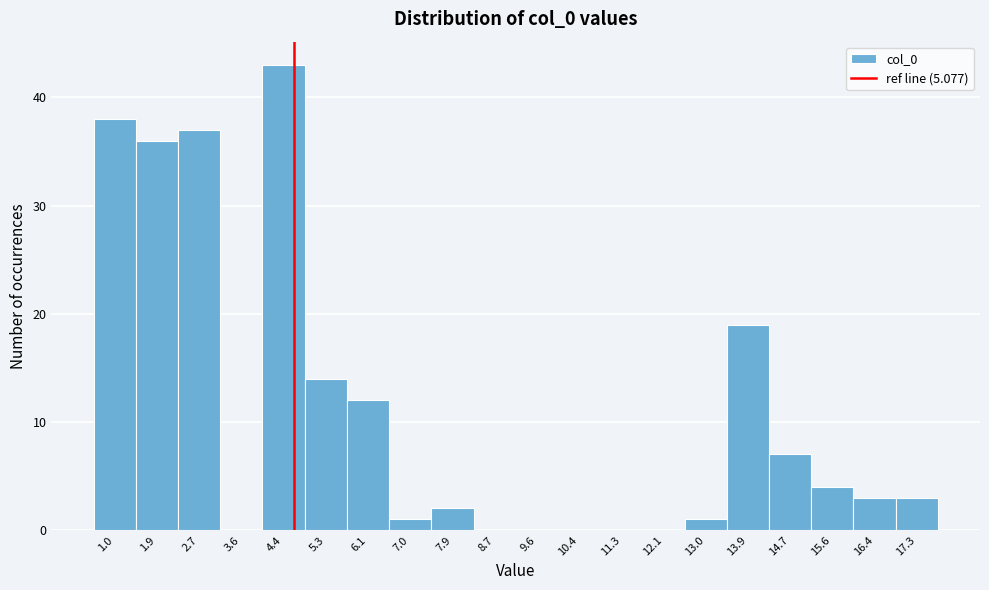

Reading left to right, extract all data points from this chart.

1.0=38	1.9=36	2.7=37	3.6=0	4.4=43	5.3=14	6.1=12	7.0=1	7.9=2	8.7=0	9.6=0	10.4=0	11.3=0	12.1=0	13.0=1	13.9=19	14.7=7	15.6=4	16.4=3	17.3=3